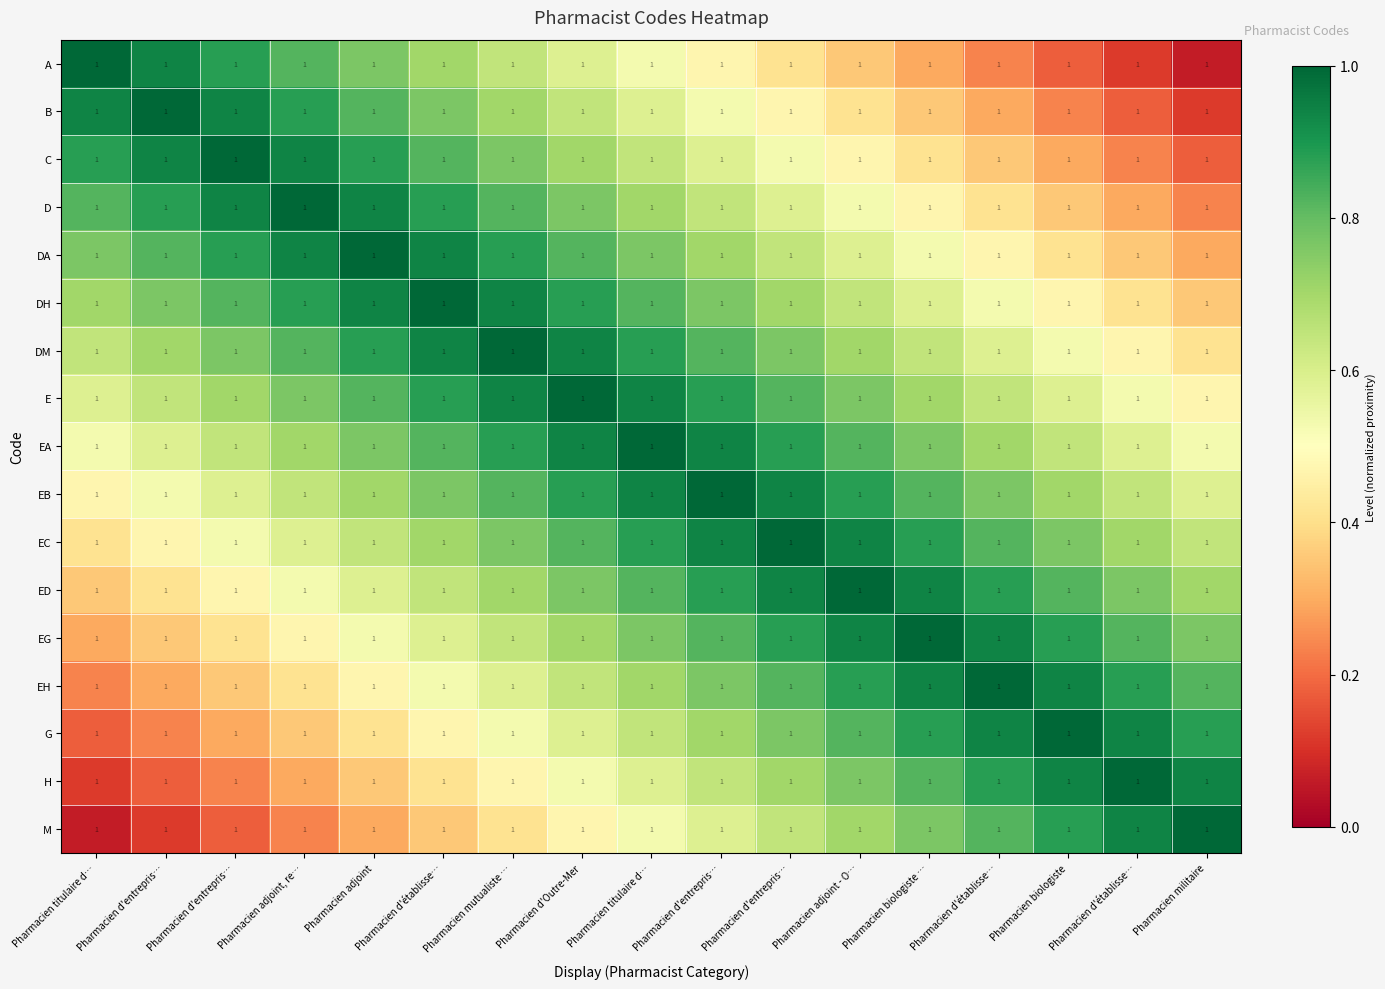

Reading right to left, list all the values displayed in this chart.

A: Pharmacien militaire=1.0	Pharmacien d'établisse…=1.0	Pharmacien biologiste=1.0	Pharmacien d'établisse…=1.0	Pharmacien biologiste …=1.0	Pharmacien adjoint - O…=1.0	Pharmacien d'entrepris…=1.0	Pharmacien d'entrepris…=1.0	Pharmacien titulaire d…=1.0	Pharmacien d'Outre-Mer=1.0	Pharmacien mutualiste …=1.0	Pharmacien d'établisse…=1.0	Pharmacien adjoint=1.0	Pharmacien adjoint, re…=1.0	Pharmacien d'entrepris…=1.0	Pharmacien d'entrepris…=1.0	Pharmacien titulaire d…=1.0
B: Pharmacien militaire=1.0	Pharmacien d'établisse…=1.0	Pharmacien biologiste=1.0	Pharmacien d'établisse…=1.0	Pharmacien biologiste …=1.0	Pharmacien adjoint - O…=1.0	Pharmacien d'entrepris…=1.0	Pharmacien d'entrepris…=1.0	Pharmacien titulaire d…=1.0	Pharmacien d'Outre-Mer=1.0	Pharmacien mutualiste …=1.0	Pharmacien d'établisse…=1.0	Pharmacien adjoint=1.0	Pharmacien adjoint, re…=1.0	Pharmacien d'entrepris…=1.0	Pharmacien d'entrepris…=1.0	Pharmacien titulaire d…=1.0
C: Pharmacien militaire=1.0	Pharmacien d'établisse…=1.0	Pharmacien biologiste=1.0	Pharmacien d'établisse…=1.0	Pharmacien biologiste …=1.0	Pharmacien adjoint - O…=1.0	Pharmacien d'entrepris…=1.0	Pharmacien d'entrepris…=1.0	Pharmacien titulaire d…=1.0	Pharmacien d'Outre-Mer=1.0	Pharmacien mutualiste …=1.0	Pharmacien d'établisse…=1.0	Pharmacien adjoint=1.0	Pharmacien adjoint, re…=1.0	Pharmacien d'entrepris…=1.0	Pharmacien d'entrepris…=1.0	Pharmacien titulaire d…=1.0
D: Pharmacien militaire=1.0	Pharmacien d'établisse…=1.0	Pharmacien biologiste=1.0	Pharmacien d'établisse…=1.0	Pharmacien biologiste …=1.0	Pharmacien adjoint - O…=1.0	Pharmacien d'entrepris…=1.0	Pharmacien d'entrepris…=1.0	Pharmacien titulaire d…=1.0	Pharmacien d'Outre-Mer=1.0	Pharmacien mutualiste …=1.0	Pharmacien d'établisse…=1.0	Pharmacien adjoint=1.0	Pharmacien adjoint, re…=1.0	Pharmacien d'entrepris…=1.0	Pharmacien d'entrepris…=1.0	Pharmacien titulaire d…=1.0
DA: Pharmacien militaire=1.0	Pharmacien d'établisse…=1.0	Pharmacien biologiste=1.0	Pharmacien d'établisse…=1.0	Pharmacien biologiste …=1.0	Pharmacien adjoint - O…=1.0	Pharmacien d'entrepris…=1.0	Pharmacien d'entrepris…=1.0	Pharmacien titulaire d…=1.0	Pharmacien d'Outre-Mer=1.0	Pharmacien mutualiste …=1.0	Pharmacien d'établisse…=1.0	Pharmacien adjoint=1.0	Pharmacien adjoint, re…=1.0	Pharmacien d'entrepris…=1.0	Pharmacien d'entrepris…=1.0	Pharmacien titulaire d…=1.0
DH: Pharmacien militaire=1.0	Pharmacien d'établisse…=1.0	Pharmacien biologiste=1.0	Pharmacien d'établisse…=1.0	Pharmacien biologiste …=1.0	Pharmacien adjoint - O…=1.0	Pharmacien d'entrepris…=1.0	Pharmacien d'entrepris…=1.0	Pharmacien titulaire d…=1.0	Pharmacien d'Outre-Mer=1.0	Pharmacien mutualiste …=1.0	Pharmacien d'établisse…=1.0	Pharmacien adjoint=1.0	Pharmacien adjoint, re…=1.0	Pharmacien d'entrepris…=1.0	Pharmacien d'entrepris…=1.0	Pharmacien titulaire d…=1.0
DM: Pharmacien militaire=1.0	Pharmacien d'établisse…=1.0	Pharmacien biologiste=1.0	Pharmacien d'établisse…=1.0	Pharmacien biologiste …=1.0	Pharmacien adjoint - O…=1.0	Pharmacien d'entrepris…=1.0	Pharmacien d'entrepris…=1.0	Pharmacien titulaire d…=1.0	Pharmacien d'Outre-Mer=1.0	Pharmacien mutualiste …=1.0	Pharmacien d'établisse…=1.0	Pharmacien adjoint=1.0	Pharmacien adjoint, re…=1.0	Pharmacien d'entrepris…=1.0	Pharmacien d'entrepris…=1.0	Pharmacien titulaire d…=1.0
E: Pharmacien militaire=1.0	Pharmacien d'établisse…=1.0	Pharmacien biologiste=1.0	Pharmacien d'établisse…=1.0	Pharmacien biologiste …=1.0	Pharmacien adjoint - O…=1.0	Pharmacien d'entrepris…=1.0	Pharmacien d'entrepris…=1.0	Pharmacien titulaire d…=1.0	Pharmacien d'Outre-Mer=1.0	Pharmacien mutualiste …=1.0	Pharmacien d'établisse…=1.0	Pharmacien adjoint=1.0	Pharmacien adjoint, re…=1.0	Pharmacien d'entrepris…=1.0	Pharmacien d'entrepris…=1.0	Pharmacien titulaire d…=1.0
EA: Pharmacien militaire=1.0	Pharmacien d'établisse…=1.0	Pharmacien biologiste=1.0	Pharmacien d'établisse…=1.0	Pharmacien biologiste …=1.0	Pharmacien adjoint - O…=1.0	Pharmacien d'entrepris…=1.0	Pharmacien d'entrepris…=1.0	Pharmacien titulaire d…=1.0	Pharmacien d'Outre-Mer=1.0	Pharmacien mutualiste …=1.0	Pharmacien d'établisse…=1.0	Pharmacien adjoint=1.0	Pharmacien adjoint, re…=1.0	Pharmacien d'entrepris…=1.0	Pharmacien d'entrepris…=1.0	Pharmacien titulaire d…=1.0
EB: Pharmacien militaire=1.0	Pharmacien d'établisse…=1.0	Pharmacien biologiste=1.0	Pharmacien d'établisse…=1.0	Pharmacien biologiste …=1.0	Pharmacien adjoint - O…=1.0	Pharmacien d'entrepris…=1.0	Pharmacien d'entrepris…=1.0	Pharmacien titulaire d…=1.0	Pharmacien d'Outre-Mer=1.0	Pharmacien mutualiste …=1.0	Pharmacien d'établisse…=1.0	Pharmacien adjoint=1.0	Pharmacien adjoint, re…=1.0	Pharmacien d'entrepris…=1.0	Pharmacien d'entrepris…=1.0	Pharmacien titulaire d…=1.0
EC: Pharmacien militaire=1.0	Pharmacien d'établisse…=1.0	Pharmacien biologiste=1.0	Pharmacien d'établisse…=1.0	Pharmacien biologiste …=1.0	Pharmacien adjoint - O…=1.0	Pharmacien d'entrepris…=1.0	Pharmacien d'entrepris…=1.0	Pharmacien titulaire d…=1.0	Pharmacien d'Outre-Mer=1.0	Pharmacien mutualiste …=1.0	Pharmacien d'établisse…=1.0	Pharmacien adjoint=1.0	Pharmacien adjoint, re…=1.0	Pharmacien d'entrepris…=1.0	Pharmacien d'entrepris…=1.0	Pharmacien titulaire d…=1.0
ED: Pharmacien militaire=1.0	Pharmacien d'établisse…=1.0	Pharmacien biologiste=1.0	Pharmacien d'établisse…=1.0	Pharmacien biologiste …=1.0	Pharmacien adjoint - O…=1.0	Pharmacien d'entrepris…=1.0	Pharmacien d'entrepris…=1.0	Pharmacien titulaire d…=1.0	Pharmacien d'Outre-Mer=1.0	Pharmacien mutualiste …=1.0	Pharmacien d'établisse…=1.0	Pharmacien adjoint=1.0	Pharmacien adjoint, re…=1.0	Pharmacien d'entrepris…=1.0	Pharmacien d'entrepris…=1.0	Pharmacien titulaire d…=1.0
EG: Pharmacien militaire=1.0	Pharmacien d'établisse…=1.0	Pharmacien biologiste=1.0	Pharmacien d'établisse…=1.0	Pharmacien biologiste …=1.0	Pharmacien adjoint - O…=1.0	Pharmacien d'entrepris…=1.0	Pharmacien d'entrepris…=1.0	Pharmacien titulaire d…=1.0	Pharmacien d'Outre-Mer=1.0	Pharmacien mutualiste …=1.0	Pharmacien d'établisse…=1.0	Pharmacien adjoint=1.0	Pharmacien adjoint, re…=1.0	Pharmacien d'entrepris…=1.0	Pharmacien d'entrepris…=1.0	Pharmacien titulaire d…=1.0
EH: Pharmacien militaire=1.0	Pharmacien d'établisse…=1.0	Pharmacien biologiste=1.0	Pharmacien d'établisse…=1.0	Pharmacien biologiste …=1.0	Pharmacien adjoint - O…=1.0	Pharmacien d'entrepris…=1.0	Pharmacien d'entrepris…=1.0	Pharmacien titulaire d…=1.0	Pharmacien d'Outre-Mer=1.0	Pharmacien mutualiste …=1.0	Pharmacien d'établisse…=1.0	Pharmacien adjoint=1.0	Pharmacien adjoint, re…=1.0	Pharmacien d'entrepris…=1.0	Pharmacien d'entrepris…=1.0	Pharmacien titulaire d…=1.0
G: Pharmacien militaire=1.0	Pharmacien d'établisse…=1.0	Pharmacien biologiste=1.0	Pharmacien d'établisse…=1.0	Pharmacien biologiste …=1.0	Pharmacien adjoint - O…=1.0	Pharmacien d'entrepris…=1.0	Pharmacien d'entrepris…=1.0	Pharmacien titulaire d…=1.0	Pharmacien d'Outre-Mer=1.0	Pharmacien mutualiste …=1.0	Pharmacien d'établisse…=1.0	Pharmacien adjoint=1.0	Pharmacien adjoint, re…=1.0	Pharmacien d'entrepris…=1.0	Pharmacien d'entrepris…=1.0	Pharmacien titulaire d…=1.0
H: Pharmacien militaire=1.0	Pharmacien d'établisse…=1.0	Pharmacien biologiste=1.0	Pharmacien d'établisse…=1.0	Pharmacien biologiste …=1.0	Pharmacien adjoint - O…=1.0	Pharmacien d'entrepris…=1.0	Pharmacien d'entrepris…=1.0	Pharmacien titulaire d…=1.0	Pharmacien d'Outre-Mer=1.0	Pharmacien mutualiste …=1.0	Pharmacien d'établisse…=1.0	Pharmacien adjoint=1.0	Pharmacien adjoint, re…=1.0	Pharmacien d'entrepris…=1.0	Pharmacien d'entrepris…=1.0	Pharmacien titulaire d…=1.0
M: Pharmacien militaire=1.0	Pharmacien d'établisse…=1.0	Pharmacien biologiste=1.0	Pharmacien d'établisse…=1.0	Pharmacien biologiste …=1.0	Pharmacien adjoint - O…=1.0	Pharmacien d'entrepris…=1.0	Pharmacien d'entrepris…=1.0	Pharmacien titulaire d…=1.0	Pharmacien d'Outre-Mer=1.0	Pharmacien mutualiste …=1.0	Pharmacien d'établisse…=1.0	Pharmacien adjoint=1.0	Pharmacien adjoint, re…=1.0	Pharmacien d'entrepris…=1.0	Pharmacien d'entrepris…=1.0	Pharmacien titulaire d…=1.0